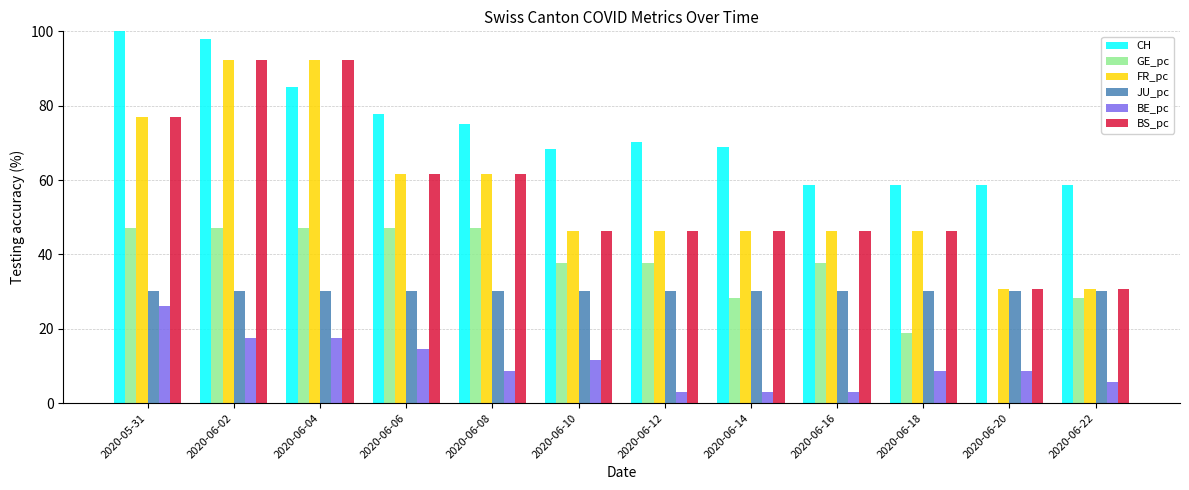

At which label is CH closest to 79?

2020-06-06